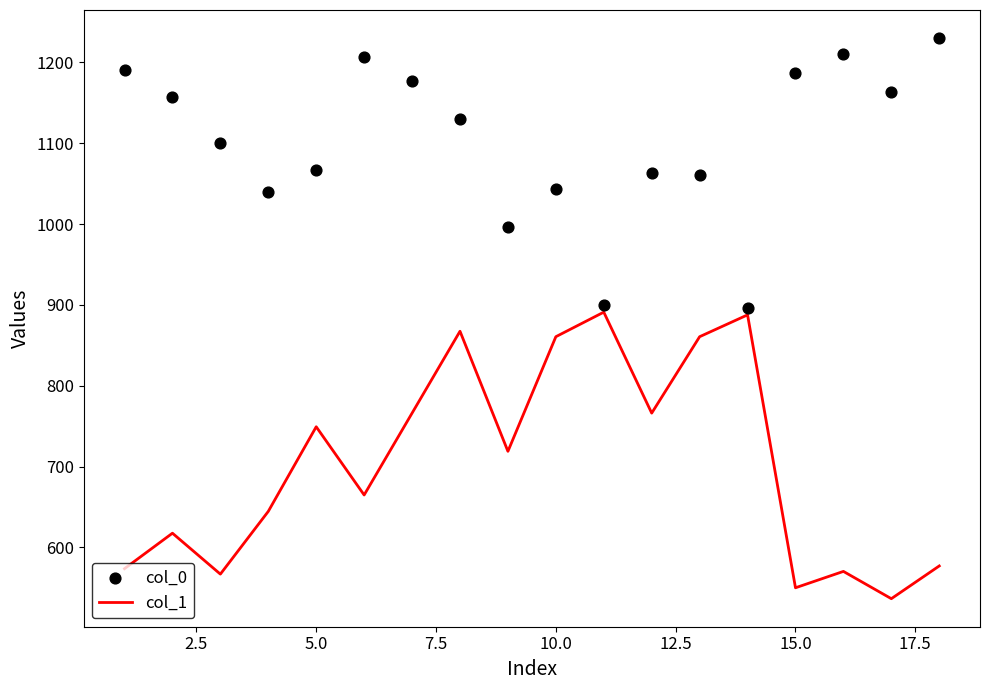

At how many categories does at least one series exceed 1021?

15